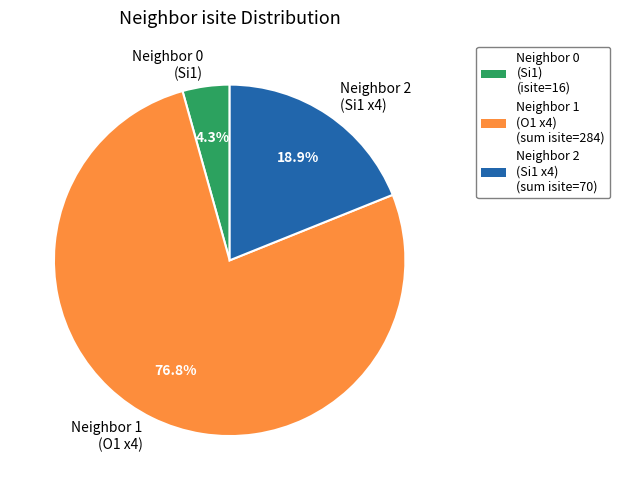

Approximately how many times larger is the value at Neighbor 1 (O1 x4) compared to Neighbor 2 (Si1 x4)?

4.1